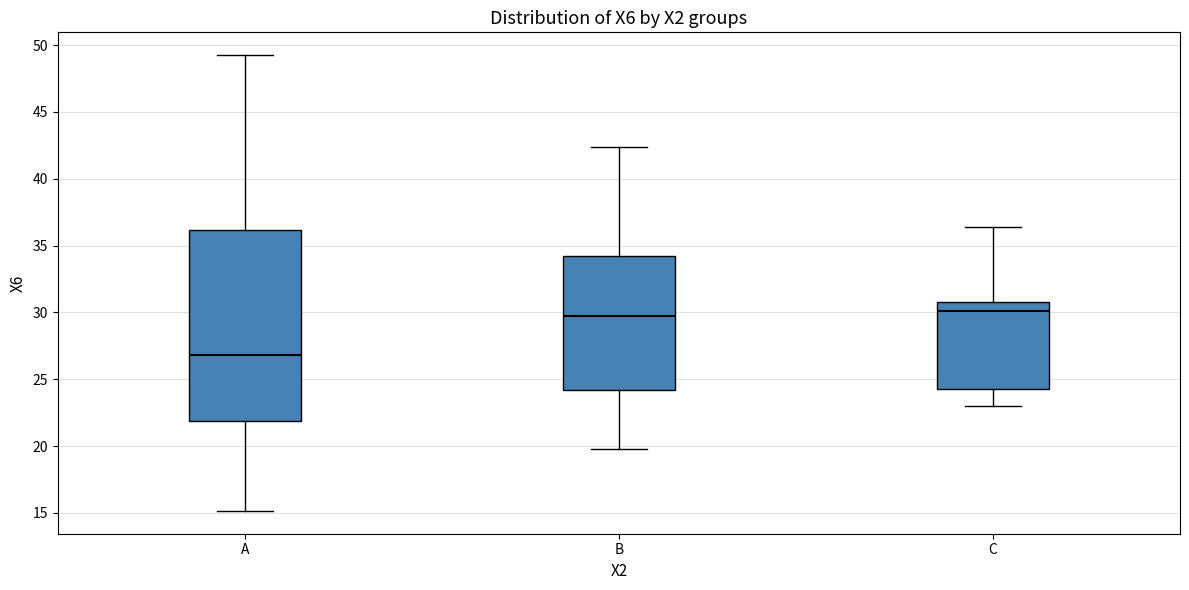

Reading left to right, transcribe this box plot: for each box, give where its median line is, the range the box spans, and where its two whiskers end, as read against the y-axis. The values are not printed on the chart, so give them approximately, as read against the axis.

A: median 27.0, box 22.0 to 36.0, whiskers 15.0 to 49.0
B: median 29.5, box 24.0 to 34.0, whiskers 20.0 to 42.5
C: median 30.0, box 24.5 to 31.0, whiskers 23.0 to 36.5